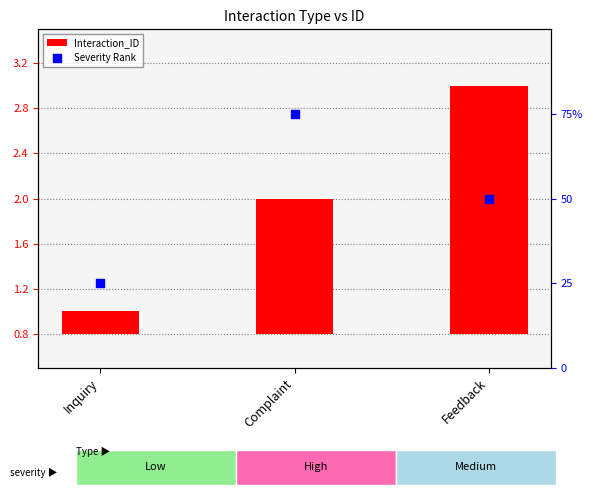

At how many categories does at least one series exceed 0?

3